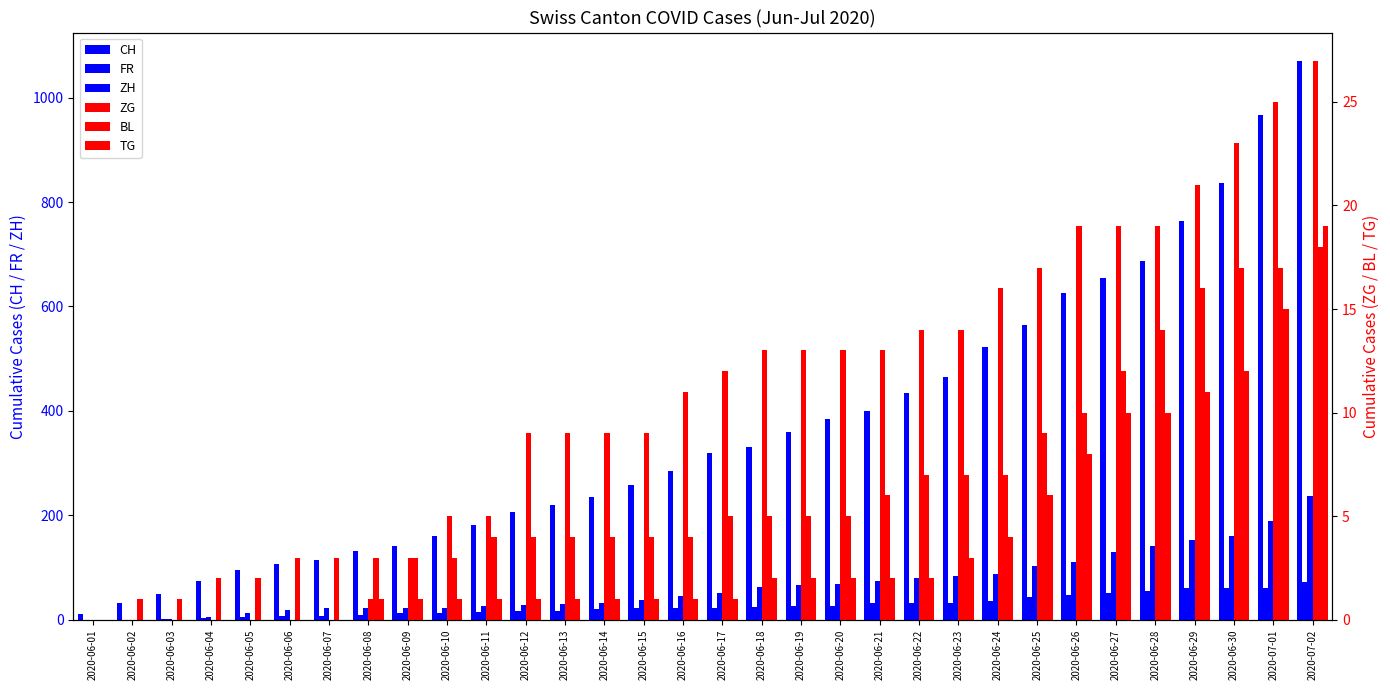

How many values in the BL series are below 5?

16